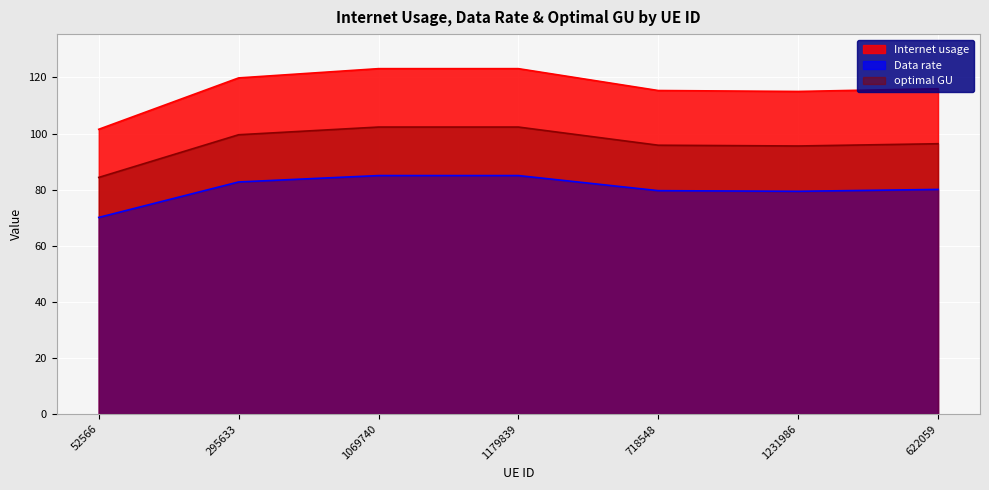

At how many categories does at least one series exceed 94?

7